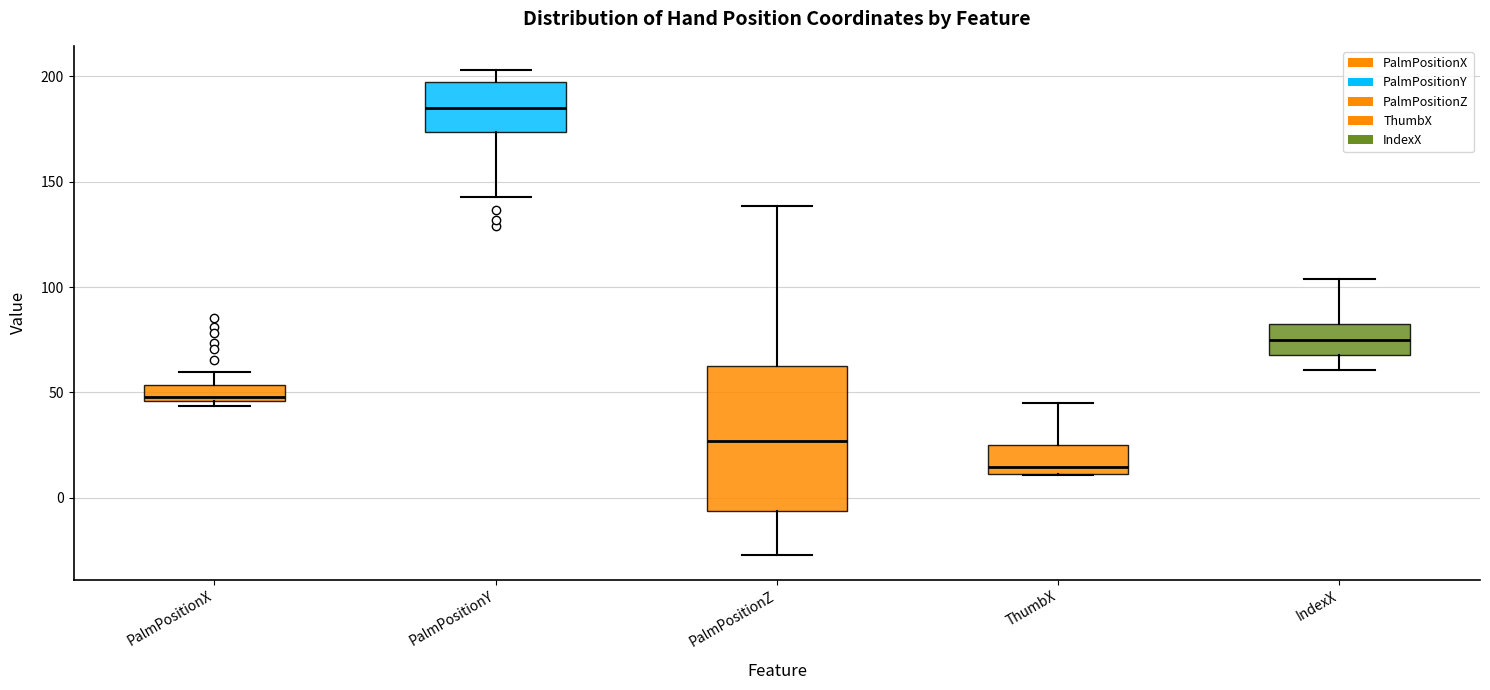

Reading left to right, transcribe this box plot: for each box, give where its median line is, the range the box spans, and where its two whiskers end, as read against the y-axis. The values are not printed on the chart, so give them approximately, as read against the axis.

PalmPositionX: median 50, box 45 to 55, whiskers 45 (just below the box's lower edge) to 60
PalmPositionY: median 185, box 175 to 195, whiskers 145 to 205
PalmPositionZ: median 25, box -5 to 60, whiskers -25 to 140
ThumbX: median 15, box 10 to 25, whiskers 10 to 45
IndexX: median 75, box 70 to 80, whiskers 60 to 105